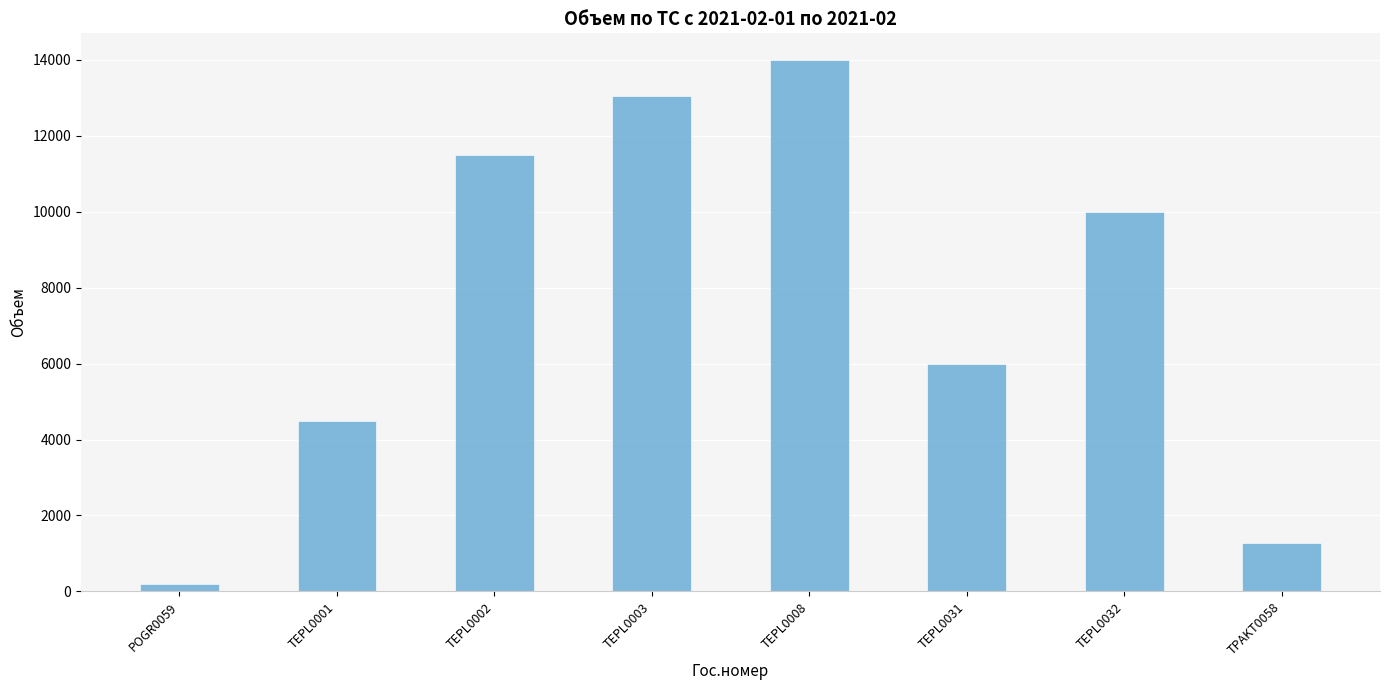

Does the chart contain stacked bars?

No